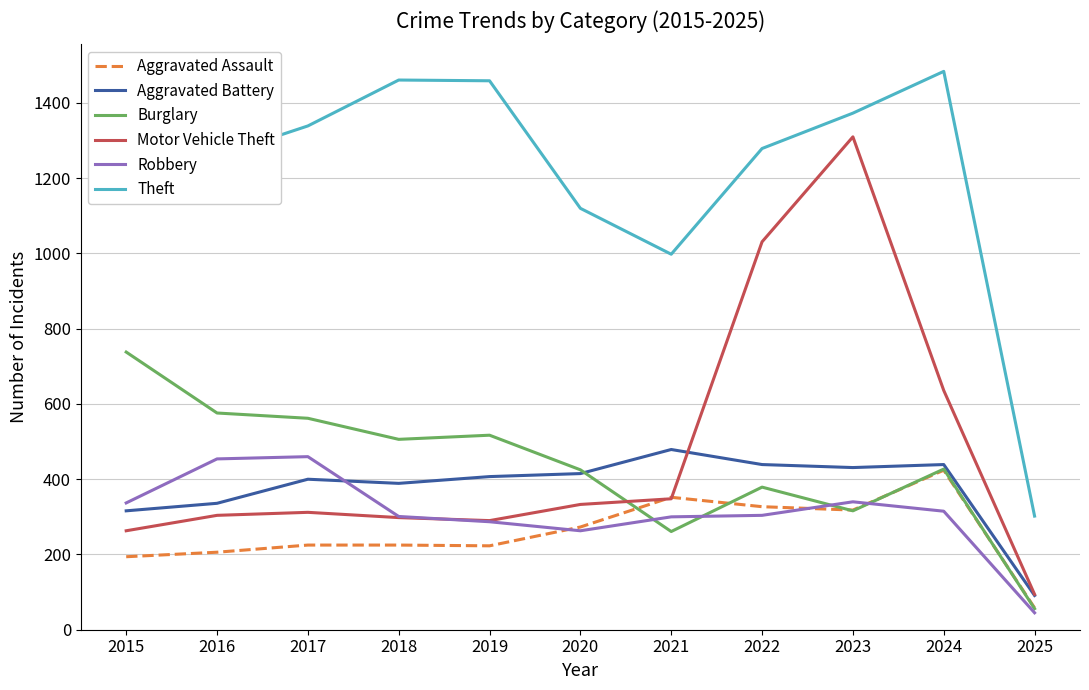

How many values in the Motor Vehicle Theft series are below 312?

5